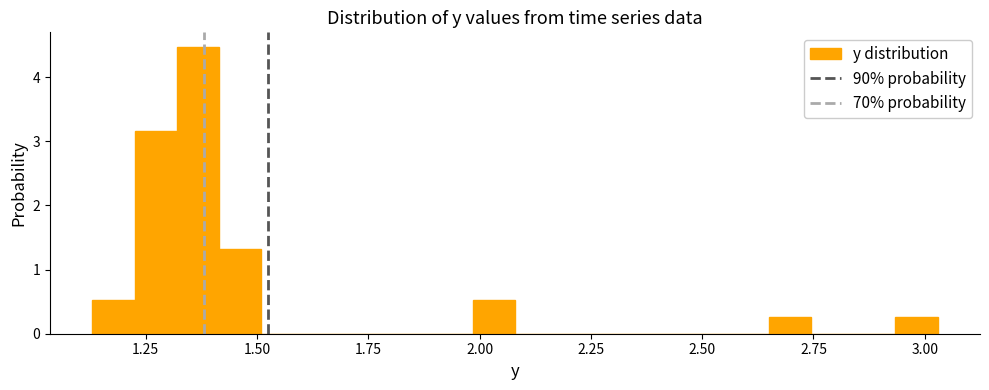

Around what value on the x-axis is the tallest bar? Give the approximate position of its centre, as read against the axis.

1.35